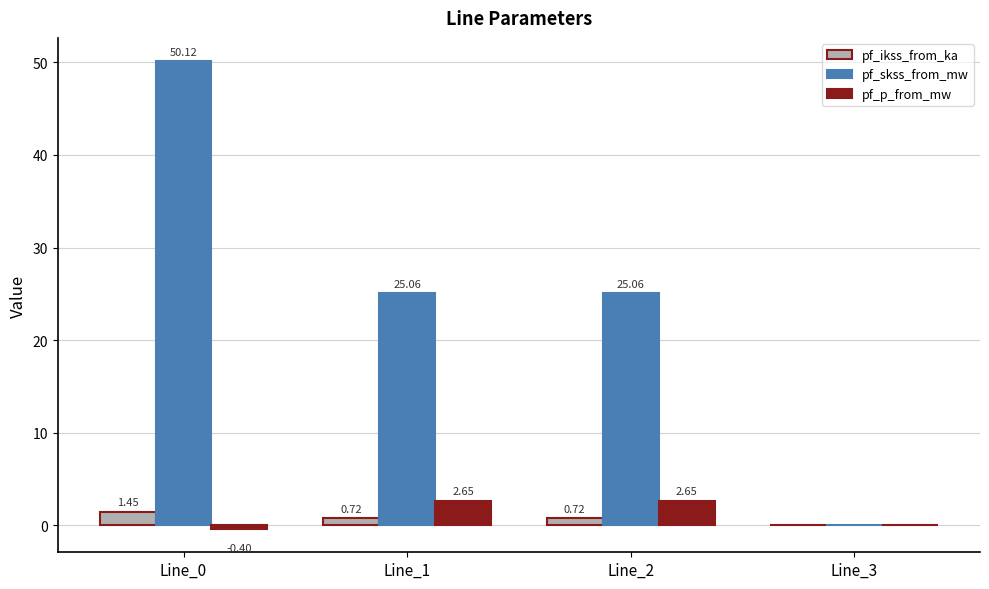

Which series has the largest total across all categories?

pf_skss_from_mw